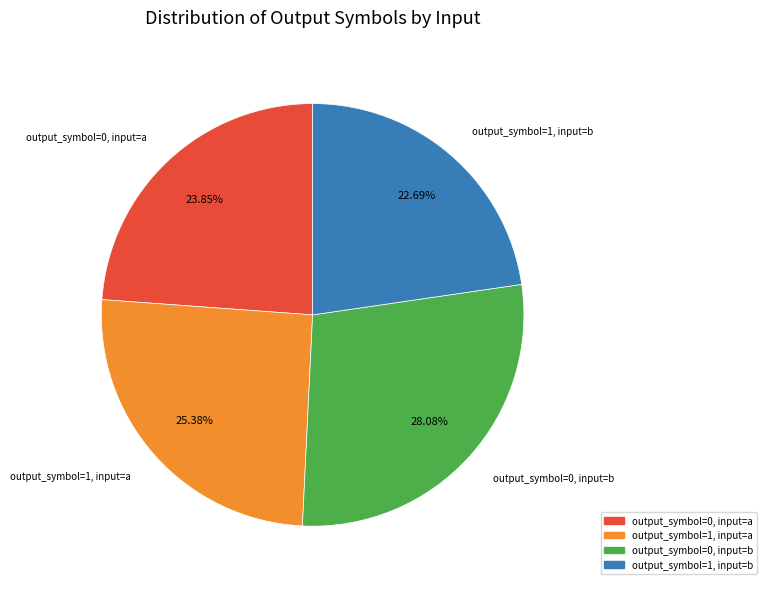

Does any single category account for the majority?

No